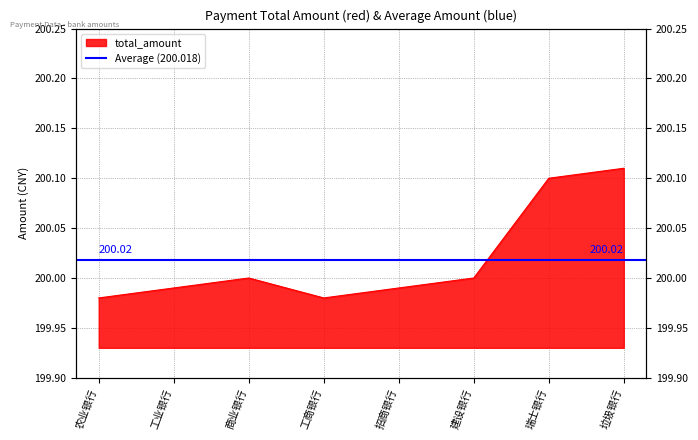

Read the value at 农业银行.

200.0